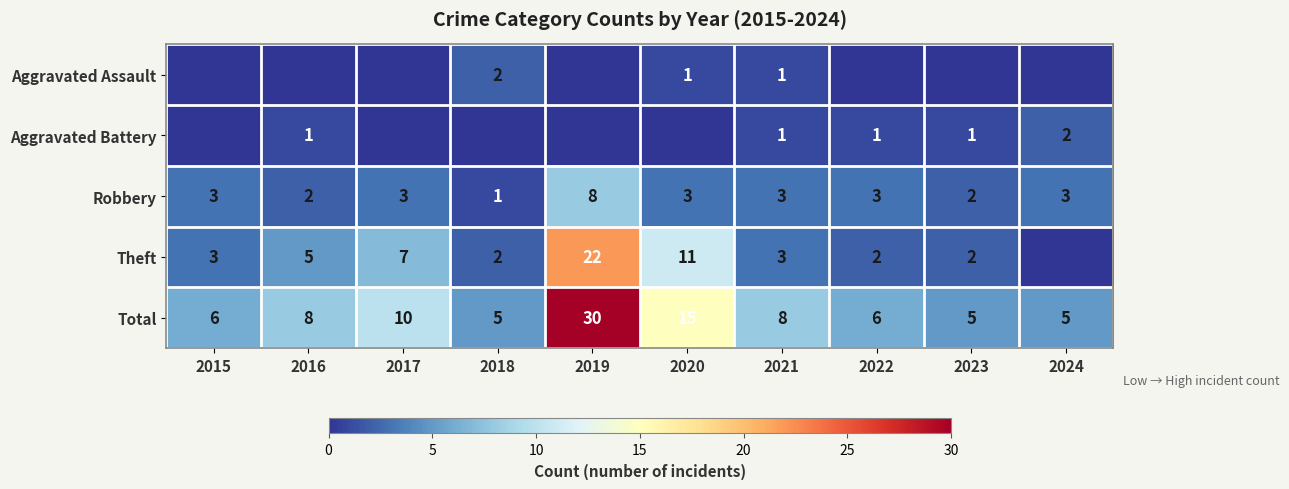

The Robbery series shows 2 at 2016. True or false?

True